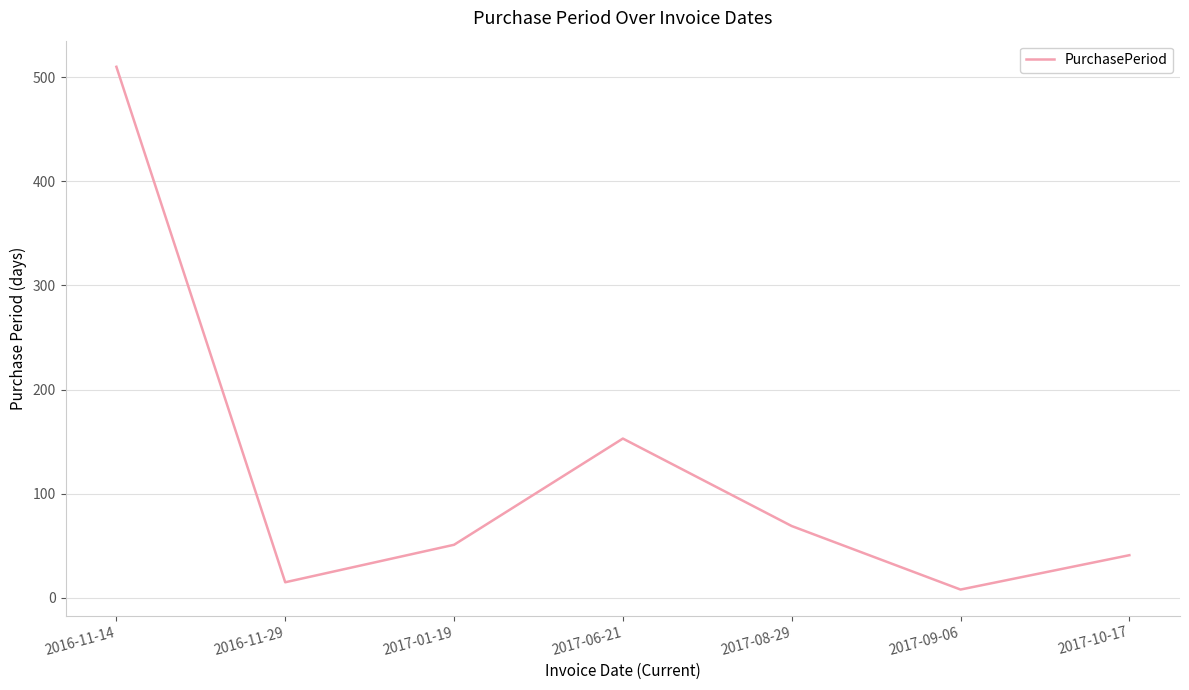

Which has a higher value, 2017-06-21 or 2016-11-29?

2017-06-21